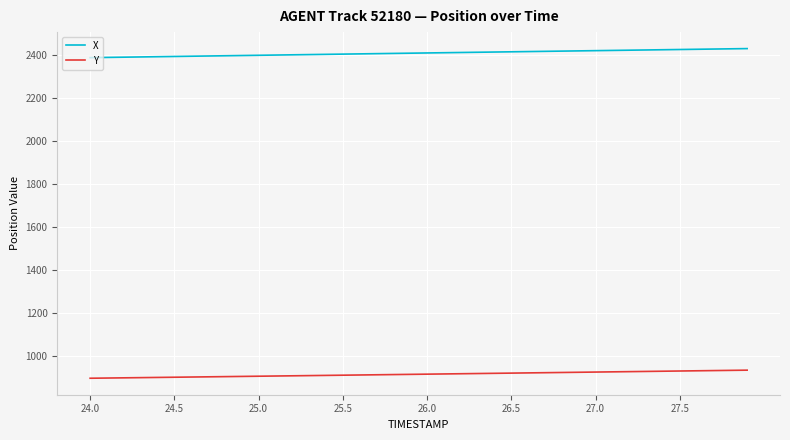

True or false: X and Y intersect in this chart.

False